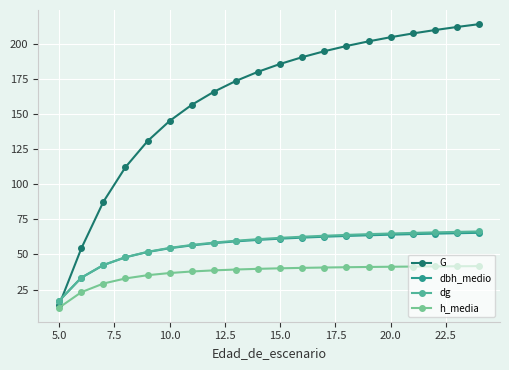

True or false: dbh_medio and h_media intersect in this chart.

False